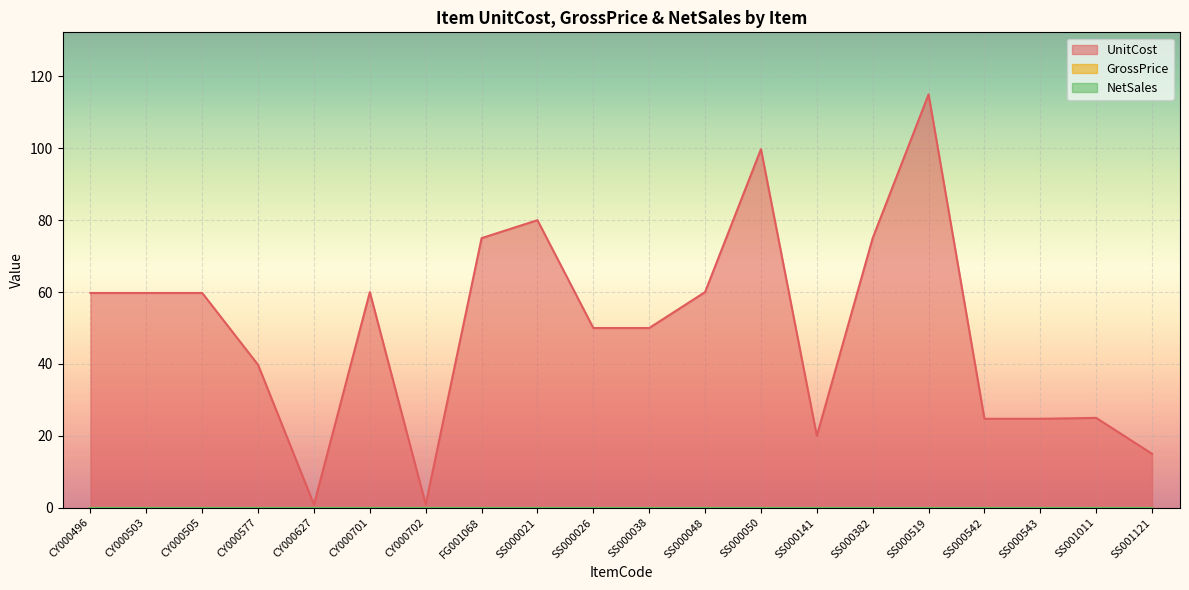

What is the value of the UnitCost point at the 13th from the left?

99.8